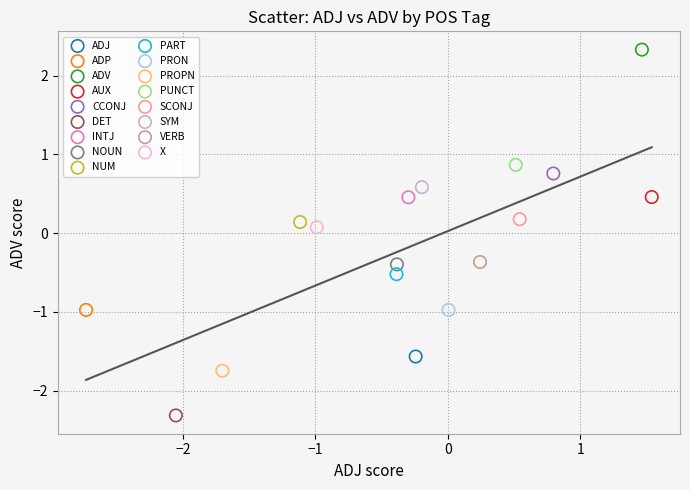

What are all the series names shown in the legend?

ADJ, ADP, ADV, AUX, CCONJ, DET, INTJ, NOUN, NUM, PART, PRON, PROPN, PUNCT, SCONJ, SYM, VERB, X